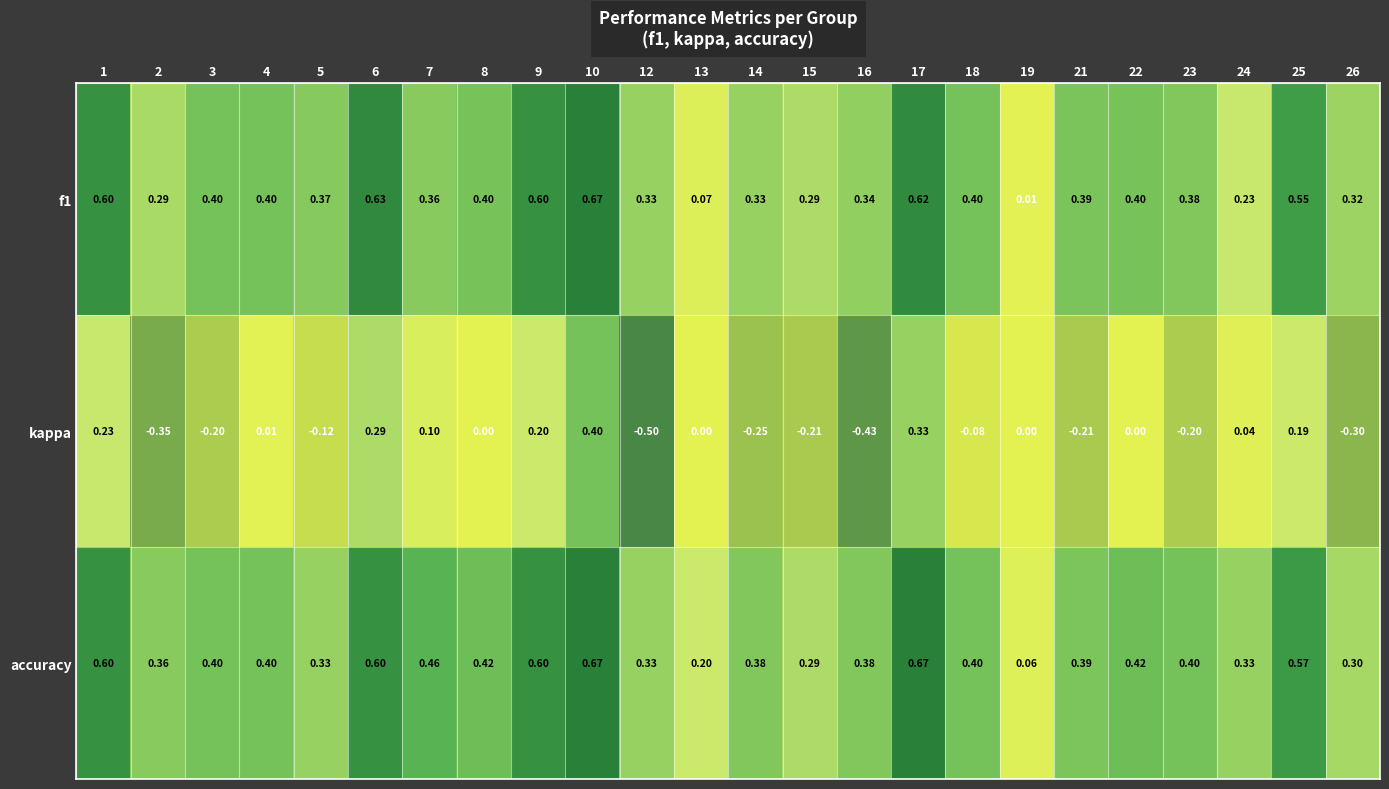

Between 22 and 25, which series saw the biggest shift?

kappa